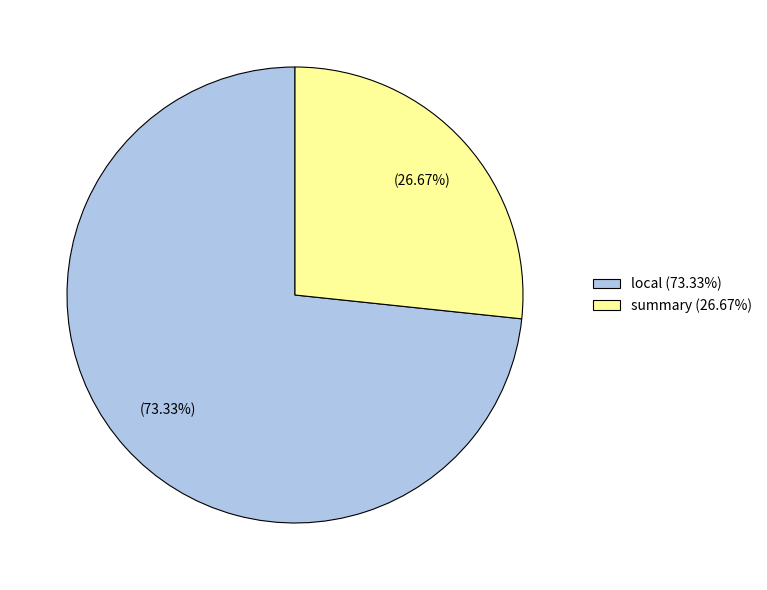

Count the number of slices in the pie.

2